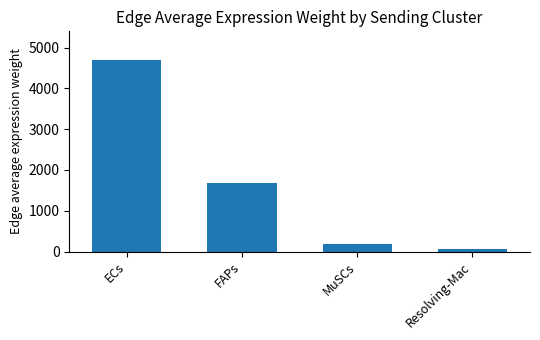

Read the value at Resolving-Mac.

62.3